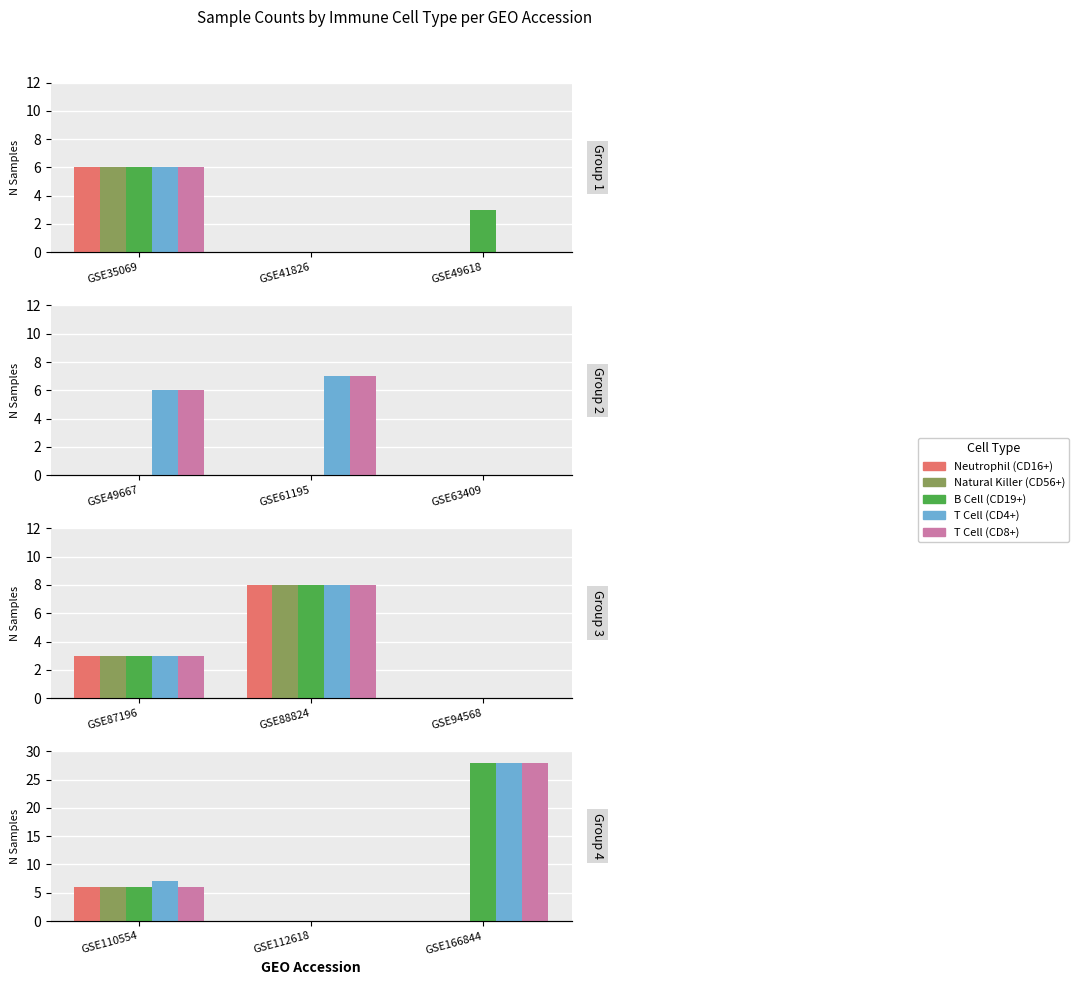

Is the value of Natural Killer (CD56+) at GSE110554 greater than the value of Neutrophil (CD16+) at GSE110554?

No